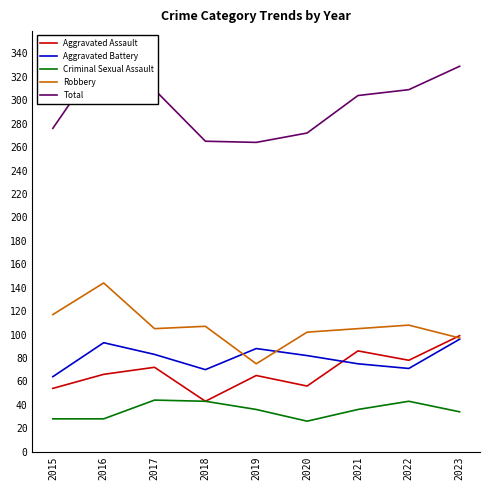

The value of Total at 2023 is 508. True or false?

False